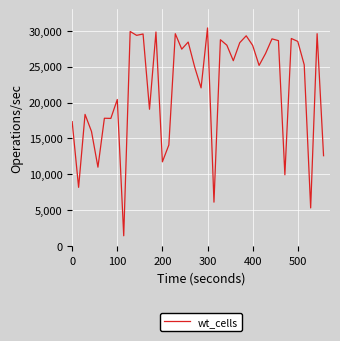

What is the difference between the maximum and minimum values?

28939